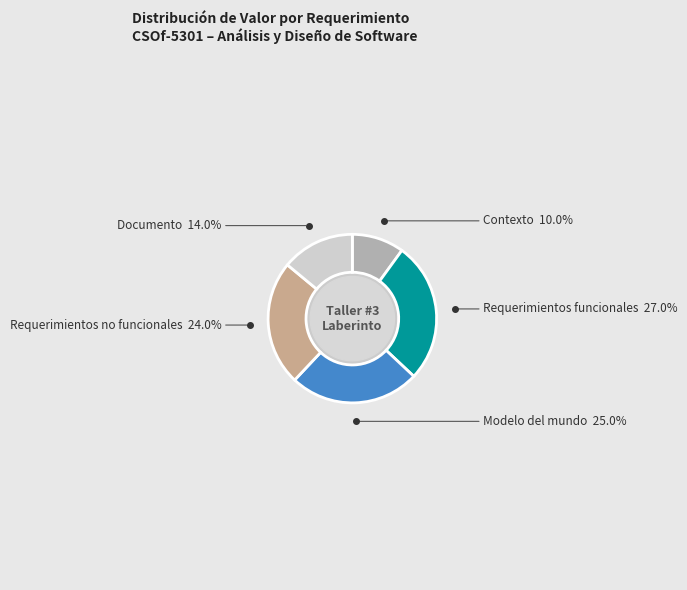

Is there any slice that represents more than half of the pie?

No